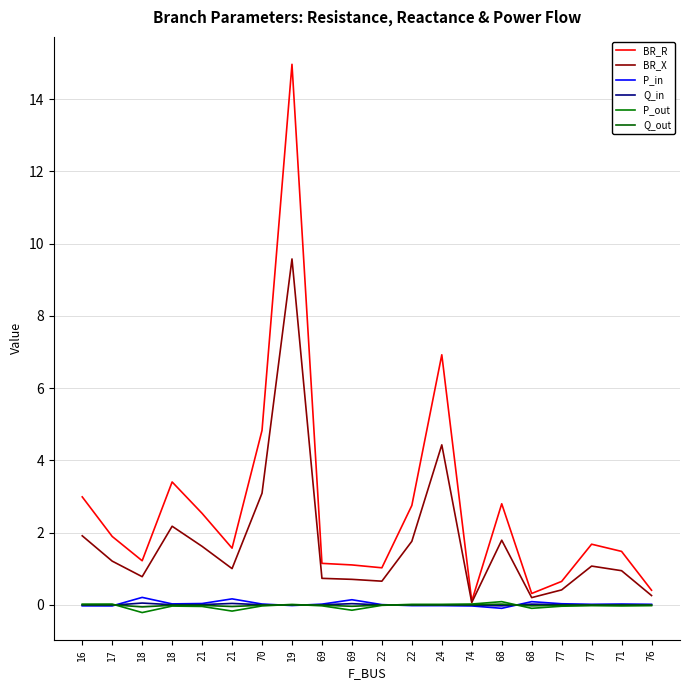

Reading right to left, extract all data points from this chart.

BR_R: 0.4	1.5	1.7	0.7	0.3	2.8	0.1	6.9	2.8	1.0	1.1	1.2	15.0	4.8	1.6	2.5	3.4	1.2	1.9	3.0
BR_X: 0.3	0.9	1.1	0.4	0.2	1.8	0.1	4.4	1.8	0.7	0.7	0.7	9.6	3.1	1.0	1.6	2.2	0.8	1.2	1.9
P_in: 0.0	0.0	0.0	0.0	0.1	-0.1	-0.0	-0.0	-0.0	0.0	0.1	0.0	-0.0	0.0	0.2	0.0	0.0	0.2	-0.0	-0.0
Q_in: 0.0	0.0	0.0	0.0	0.0	-0.0	-0.0	-0.0	-0.0	0.0	0.0	0.0	-0.0	0.0	0.0	0.0	0.0	0.1	-0.0	-0.0
P_out: -0.0	-0.0	-0.0	-0.0	-0.1	0.1	0.0	0.0	0.0	-0.0	-0.1	-0.0	0.0	-0.0	-0.2	-0.0	-0.0	-0.2	0.0	0.0
Q_out: -0.0	-0.0	-0.0	-0.0	-0.0	0.0	0.0	0.0	0.0	-0.0	-0.0	-0.0	0.0	-0.0	-0.0	-0.0	-0.0	-0.1	0.0	0.0